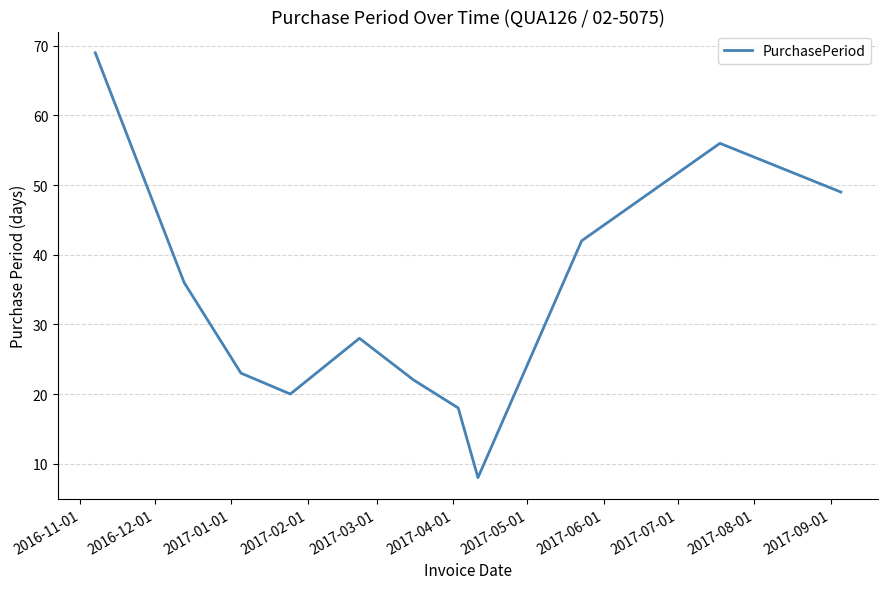

What is the maximum value shown in the chart?

69